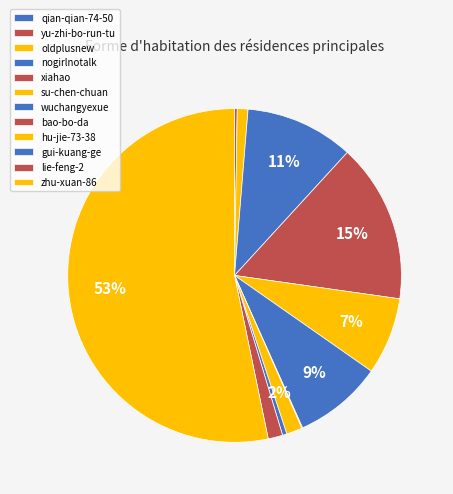

Which slice is the largest?

zhu-xuan-86